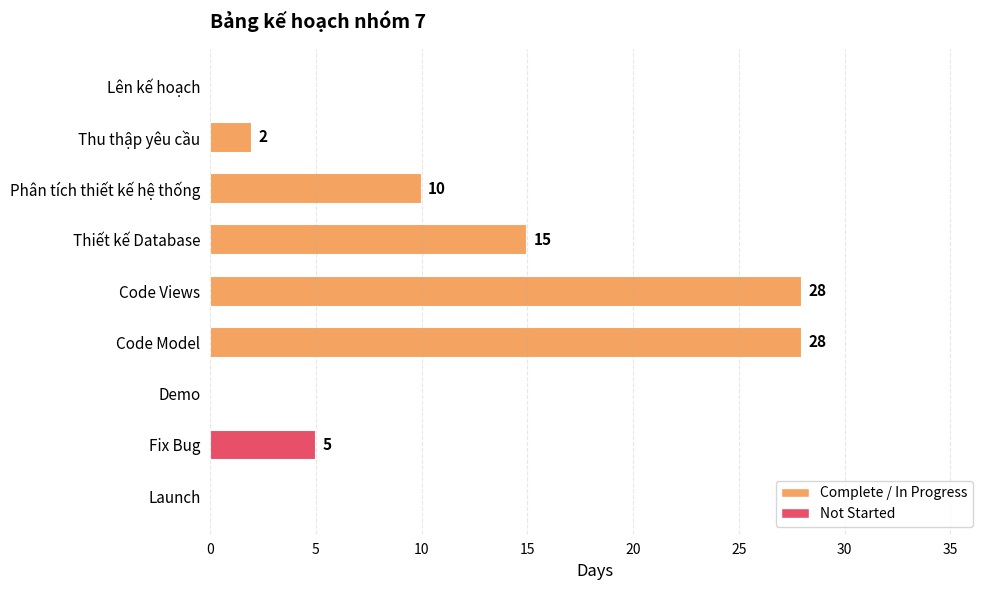

The chart shows a value of 18 at Launch. True or false?

False